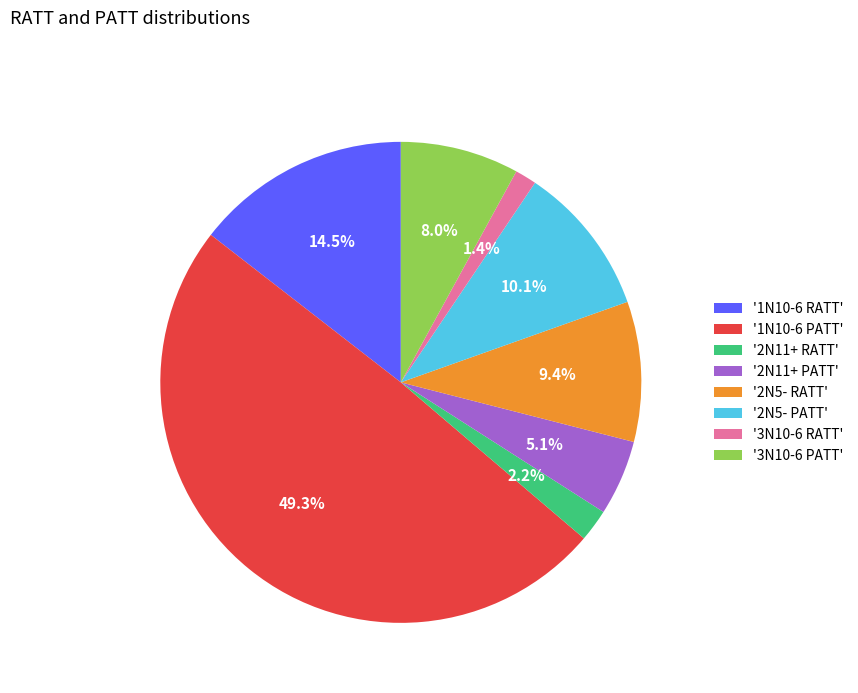

Rank the categories by value from highest to lowest.

'1N10-6 PATT', '1N10-6 RATT', '2N5- PATT', '2N5- RATT', '3N10-6 PATT', '2N11+ PATT', '2N11+ RATT', '3N10-6 RATT'